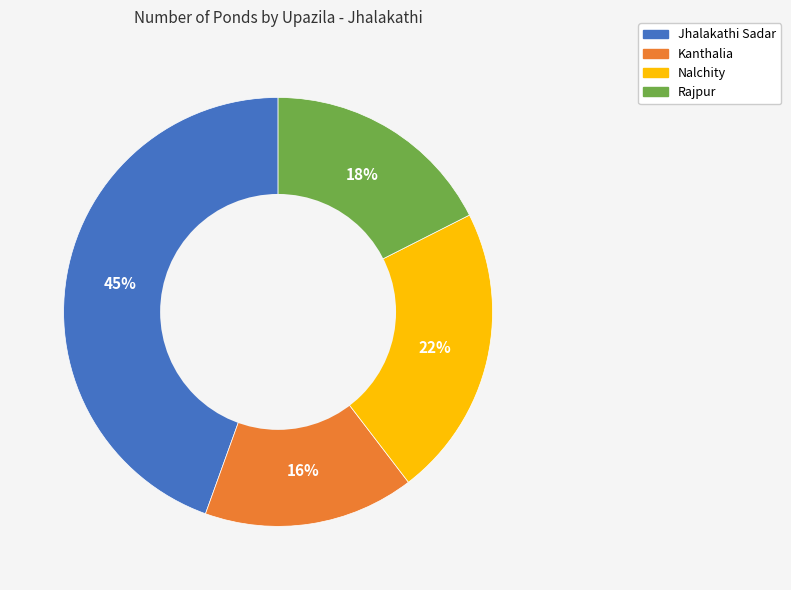

Rank the categories by value from lowest to highest.

Kanthalia, Rajpur, Nalchity, Jhalakathi Sadar